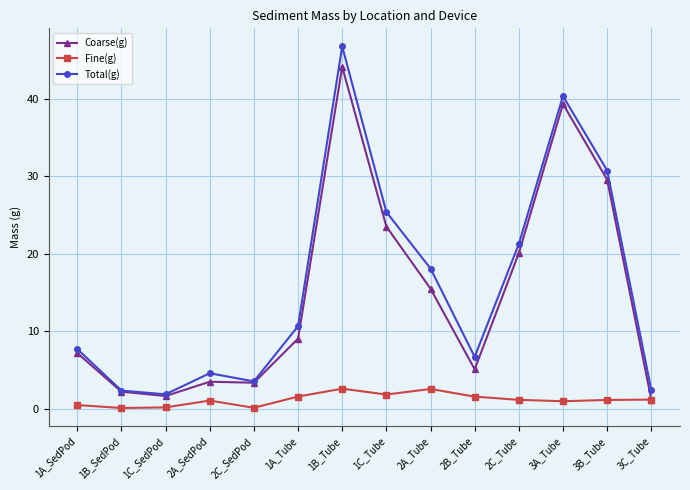

Which series changed the most between 1A_Tube and 2C_Tube?

Coarse(g)